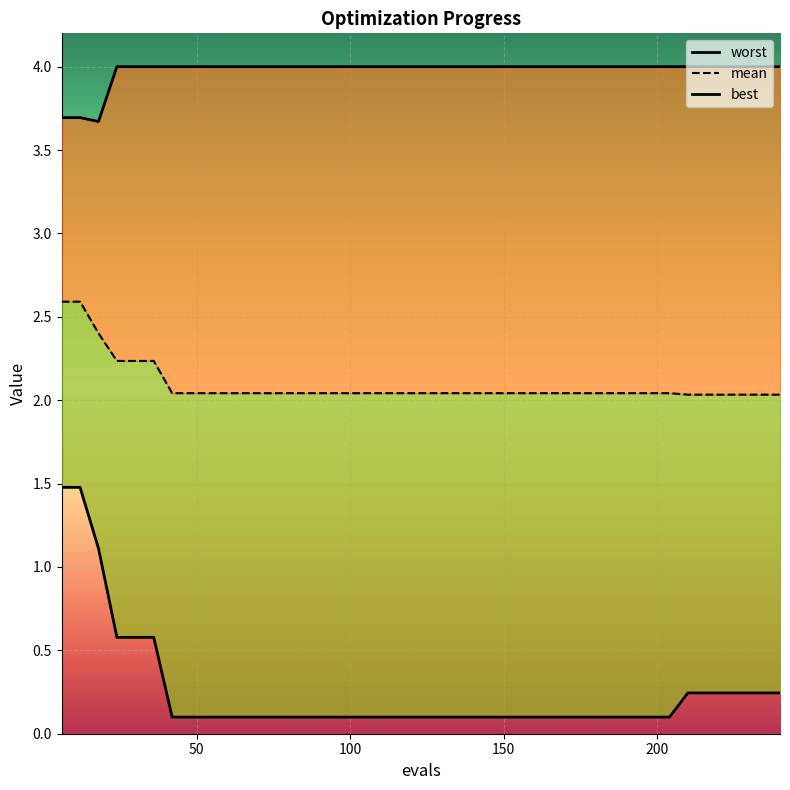

Which series has the largest range (max minus min)?

best